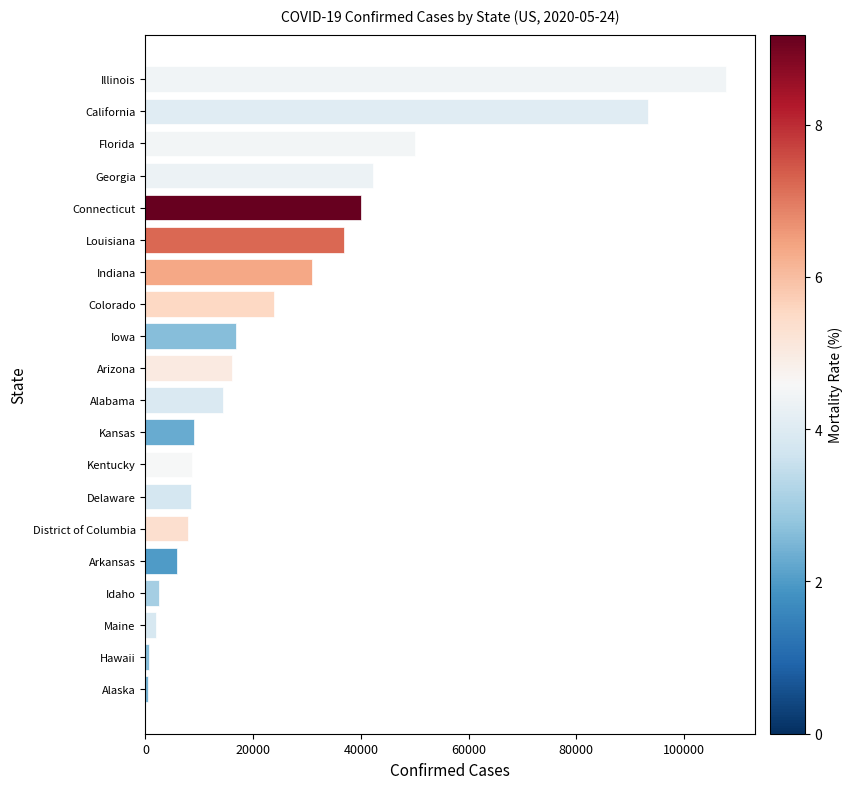

What is the difference between the maximum and minimum values?

107387